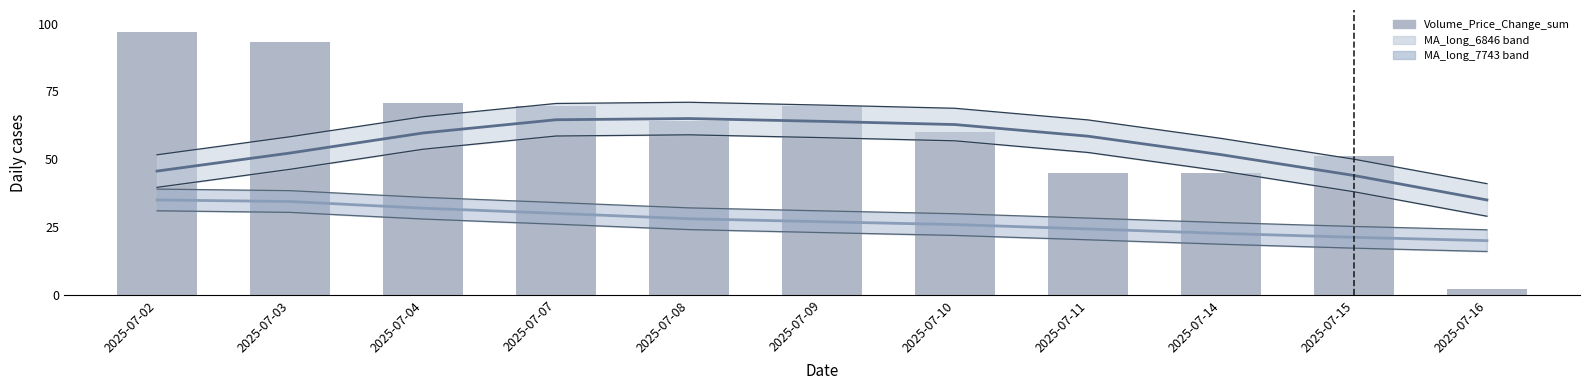

Which series changed the most between 2025-07-04 and 2025-07-14?

Volume_Price_Change_sum